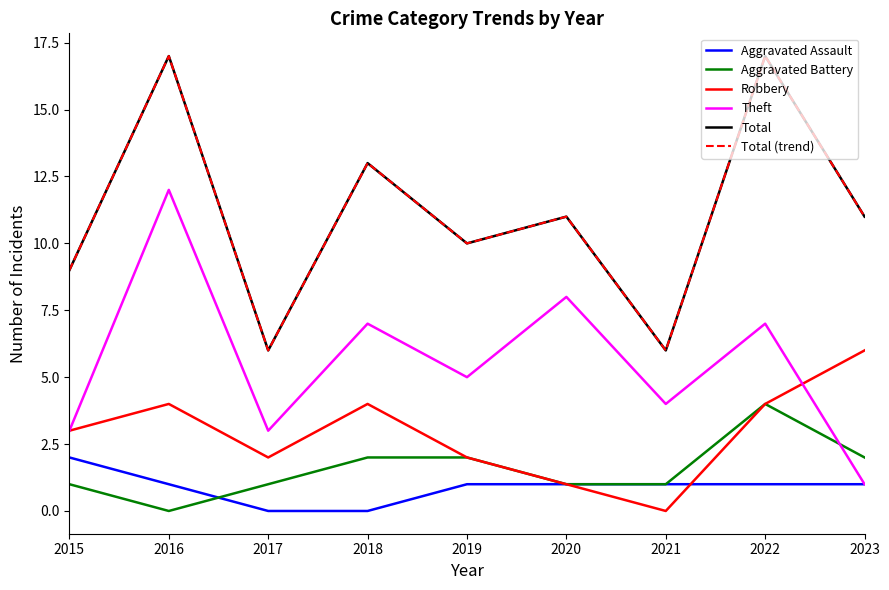

Does the chart have visible grid lines?

No